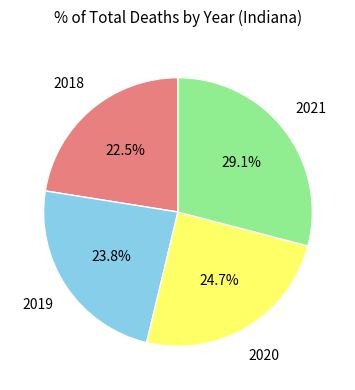

How many slices are in this pie chart?

4